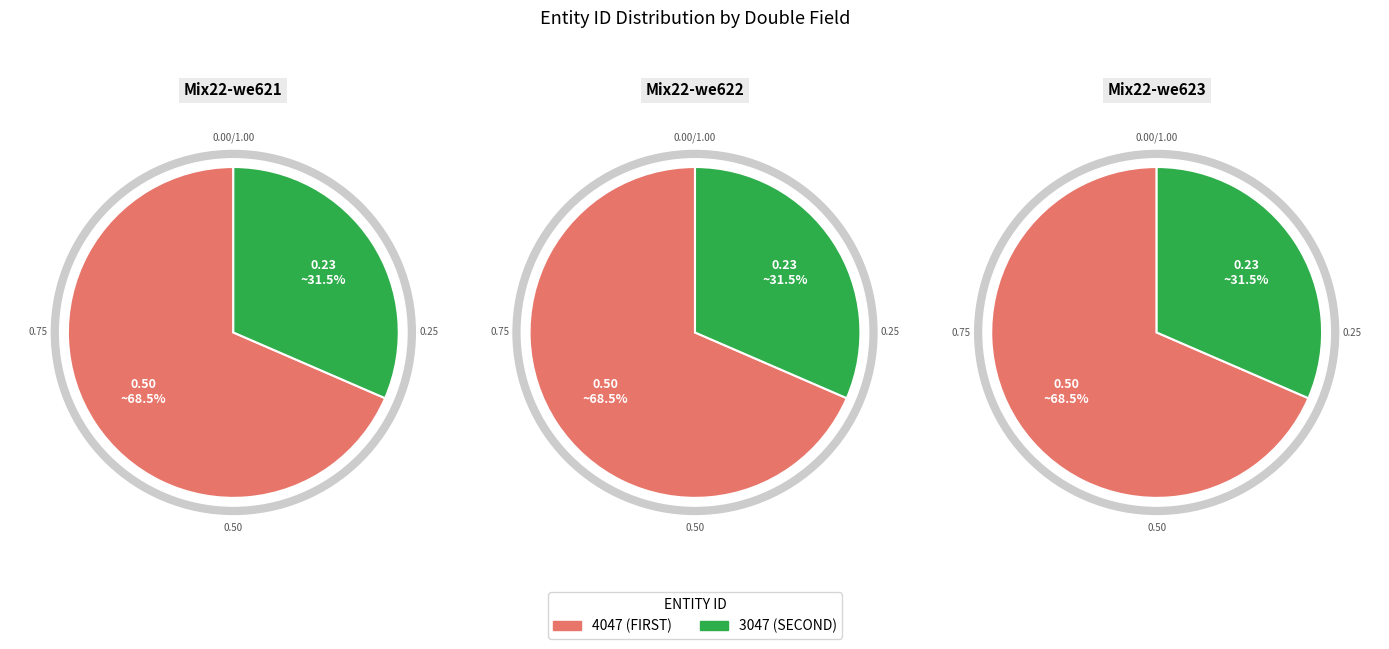

What percentage is the 4047 slice, to the nearest percent?

68%